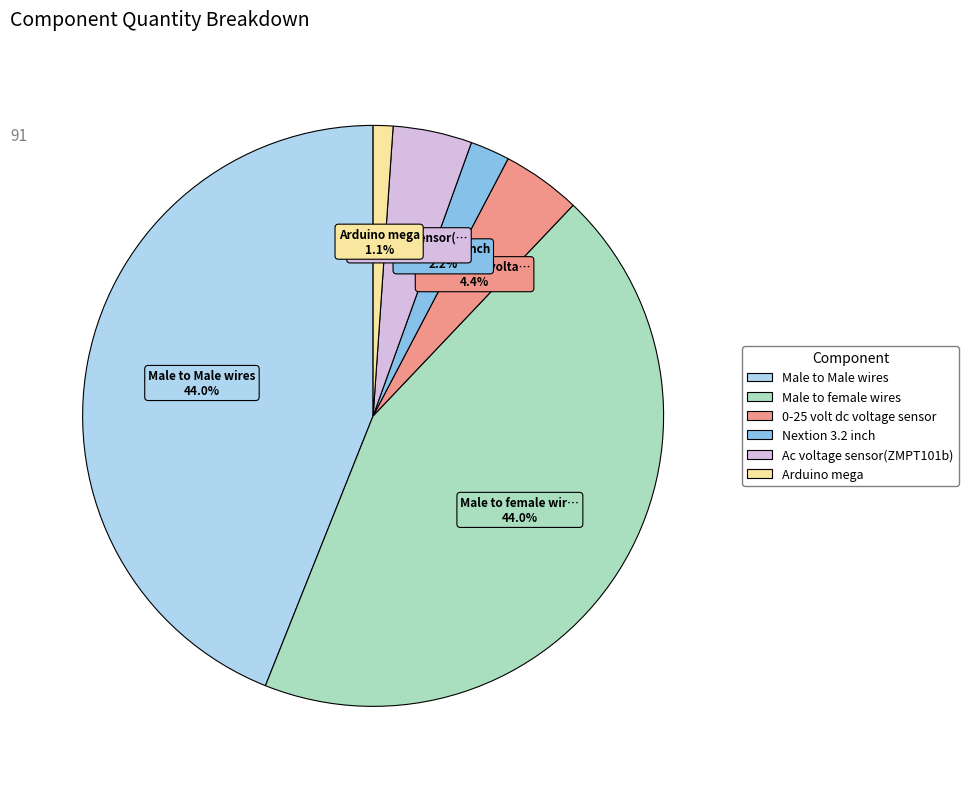

Is Ac voltage sensor(ZMPT101b) the majority of the pie?

No